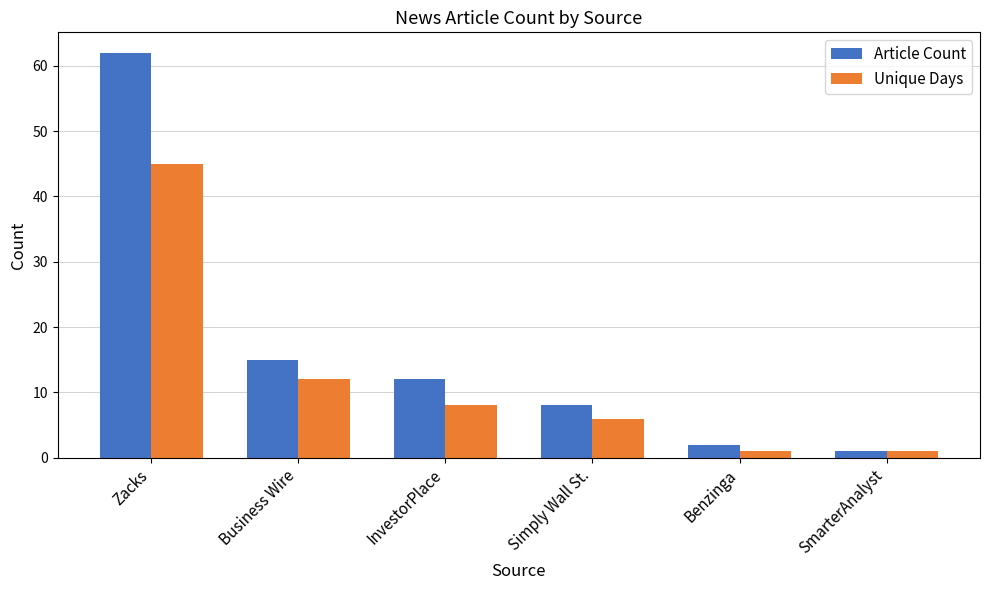

How many categories are shown in the chart?

6